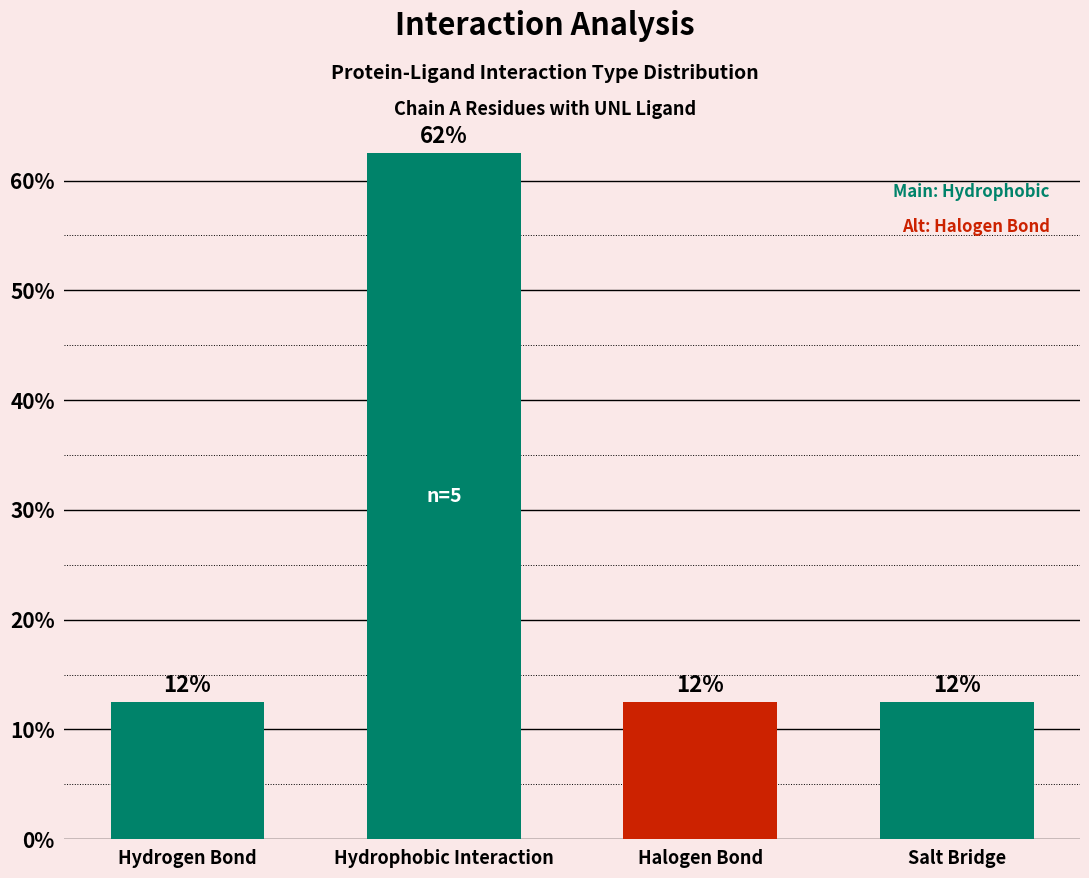

How many bars are there in total?

4